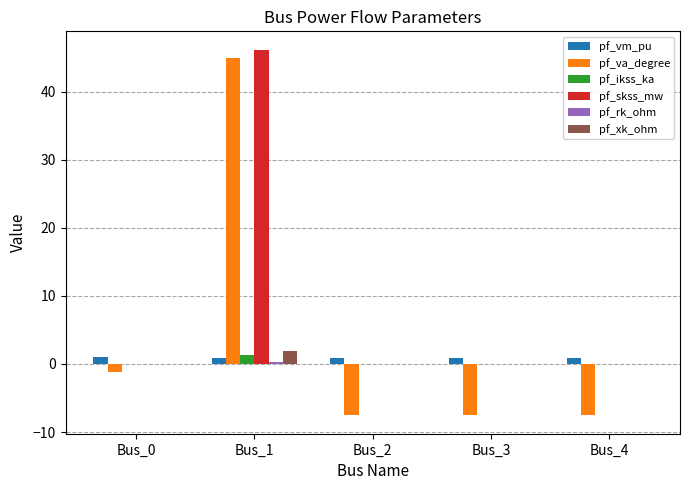

True or false: pf_ikss_ka has a value of 1.3 at Bus_1.

True